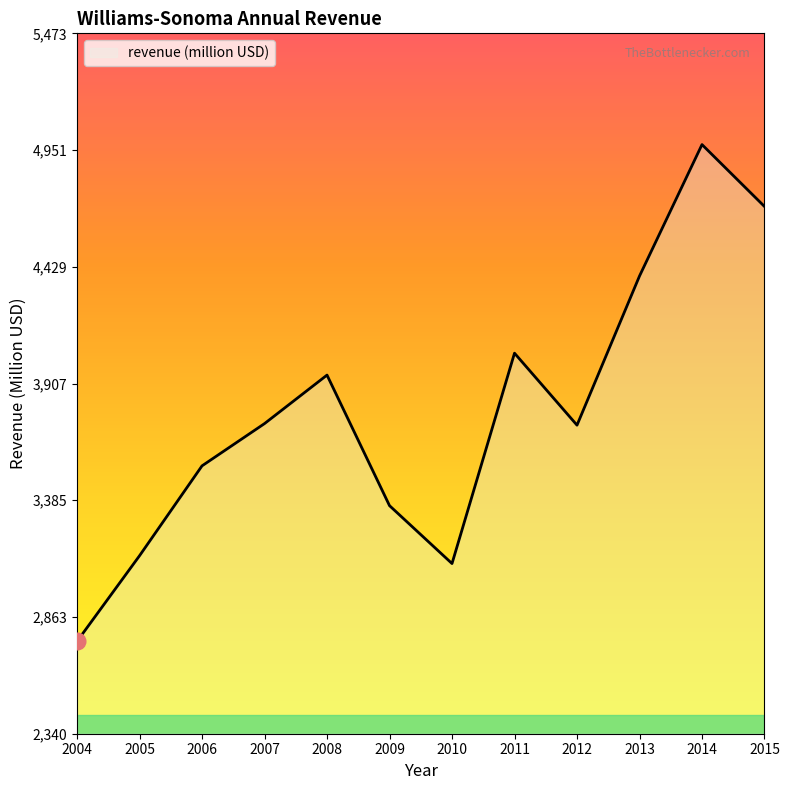

What is the sum of the values at 2004 and 2012?

6475